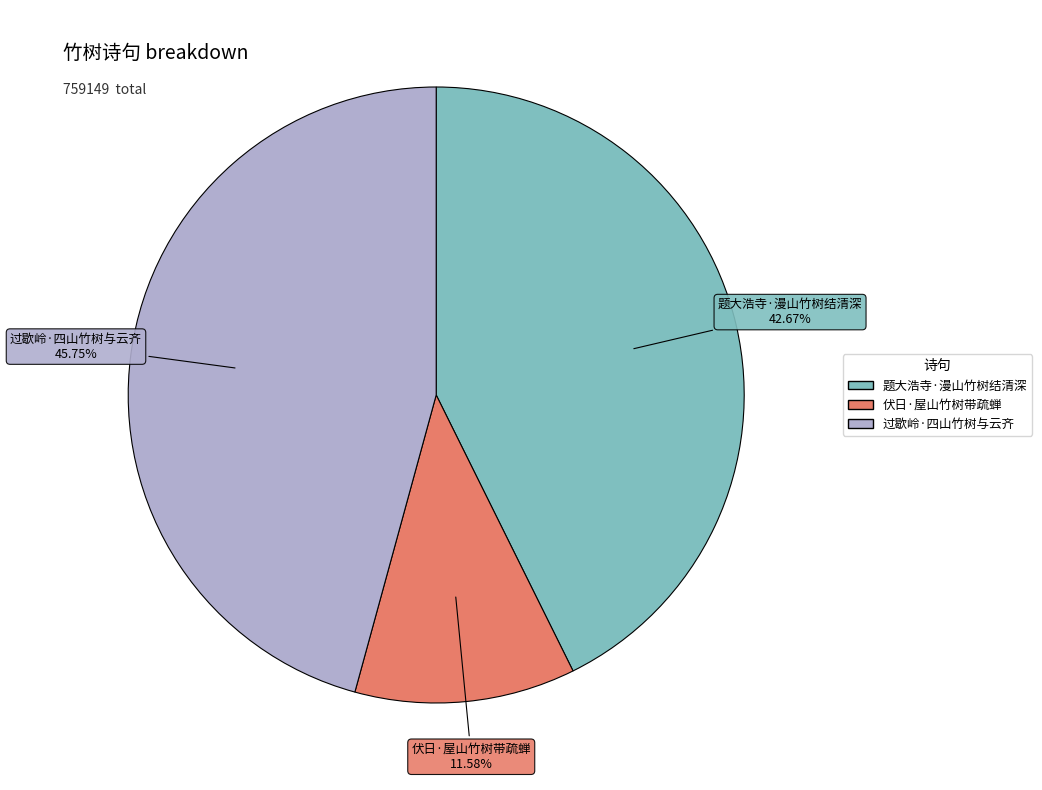

Does 题大浩寺·漫山竹树结清深 account for over 50% of the chart?

No